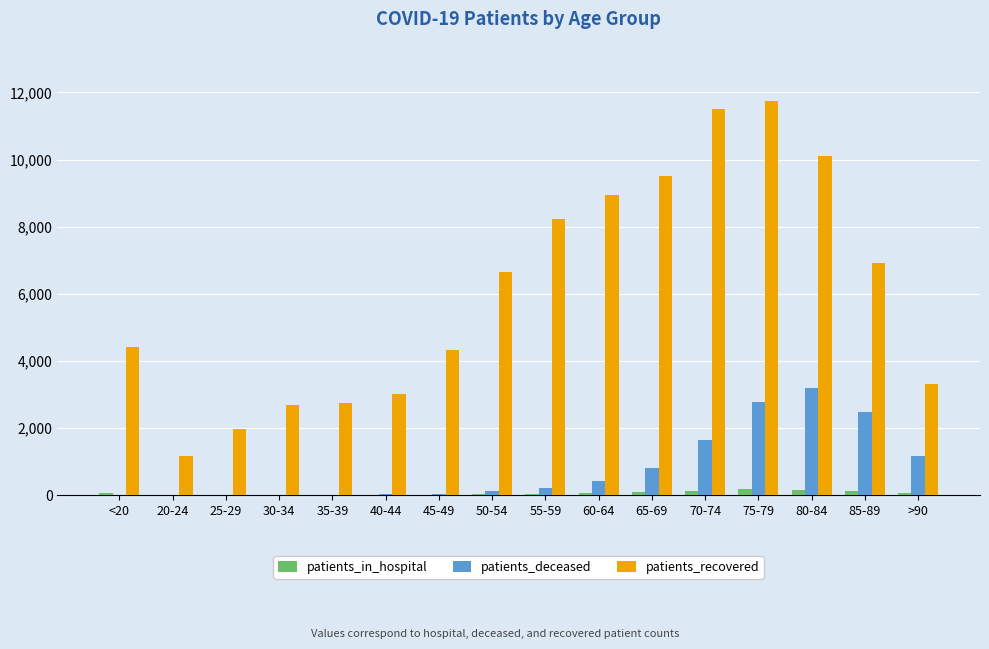

What is the approximate value of patients_deceased at 55-59, to the nearest 50?

200